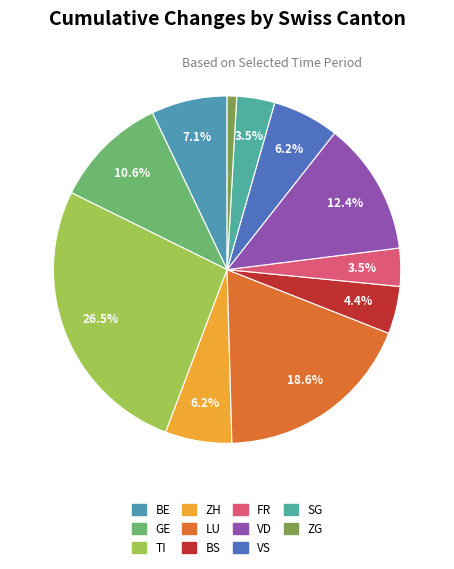

How many slices are in this pie chart?

11